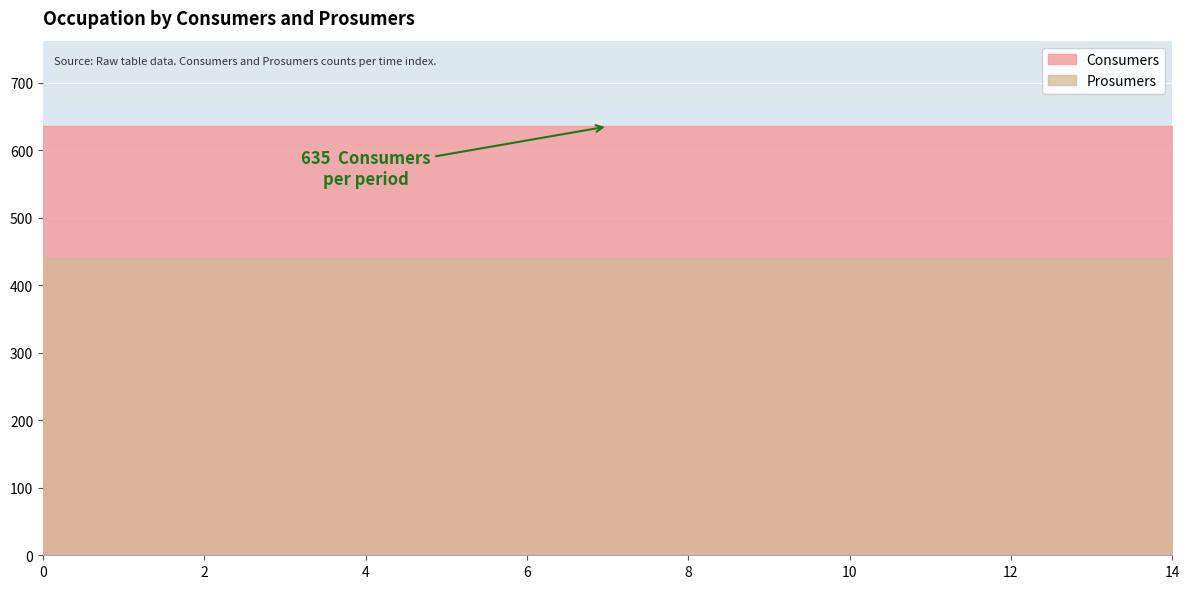

The value of Prosumers at 6 is 440. True or false?

True